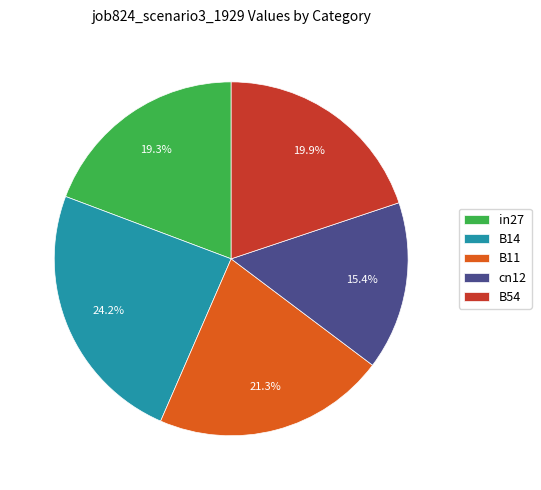

To the nearest percent, what is the difference between the B11 and B54 slice percentages?

1%